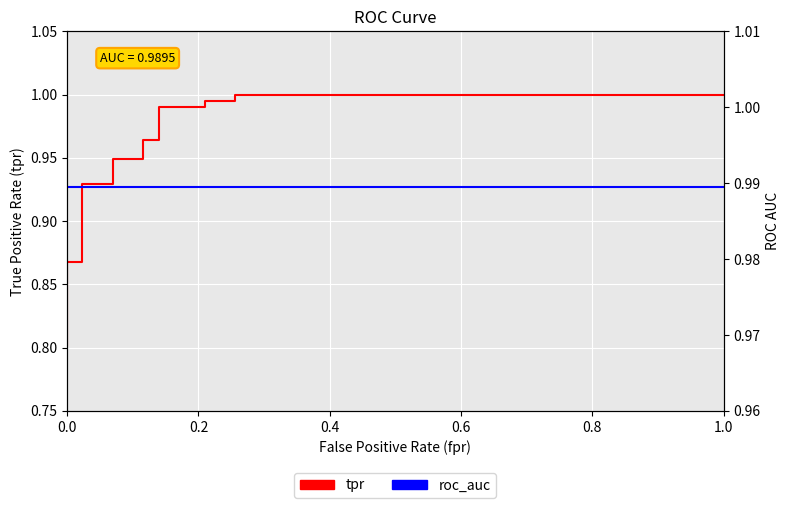

Where do roc_auc and tpr first cross each other?

9 and 10